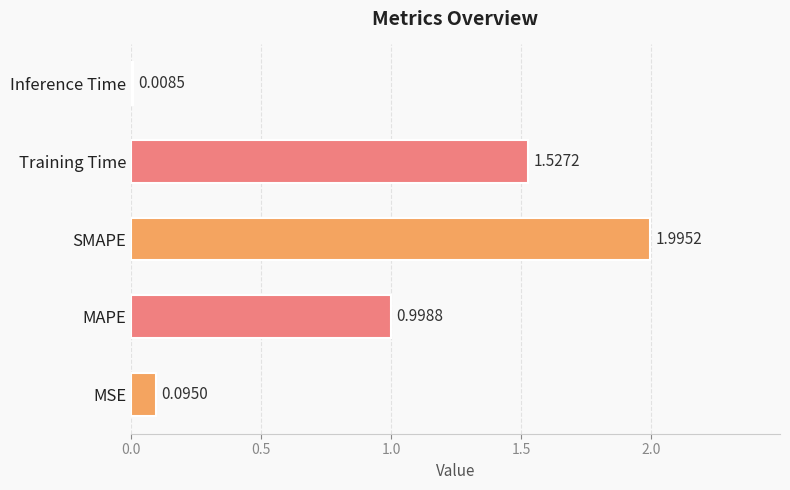

Does the chart contain any negative values?

No